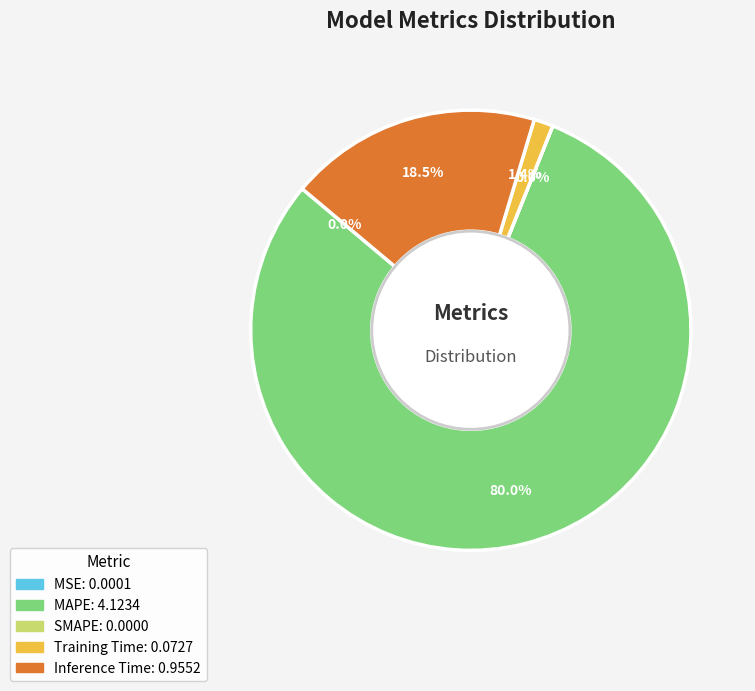

What percentage is NOT represented by Training Time?

98.6%